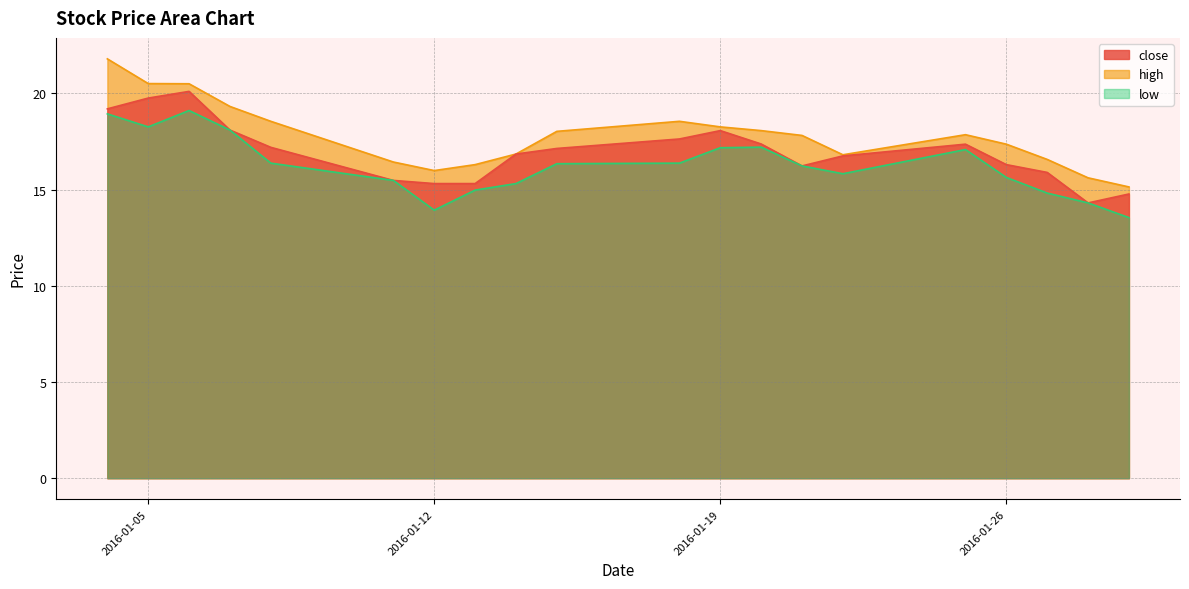

The close series shows 17.6 at 2016-01-18. True or false?

True